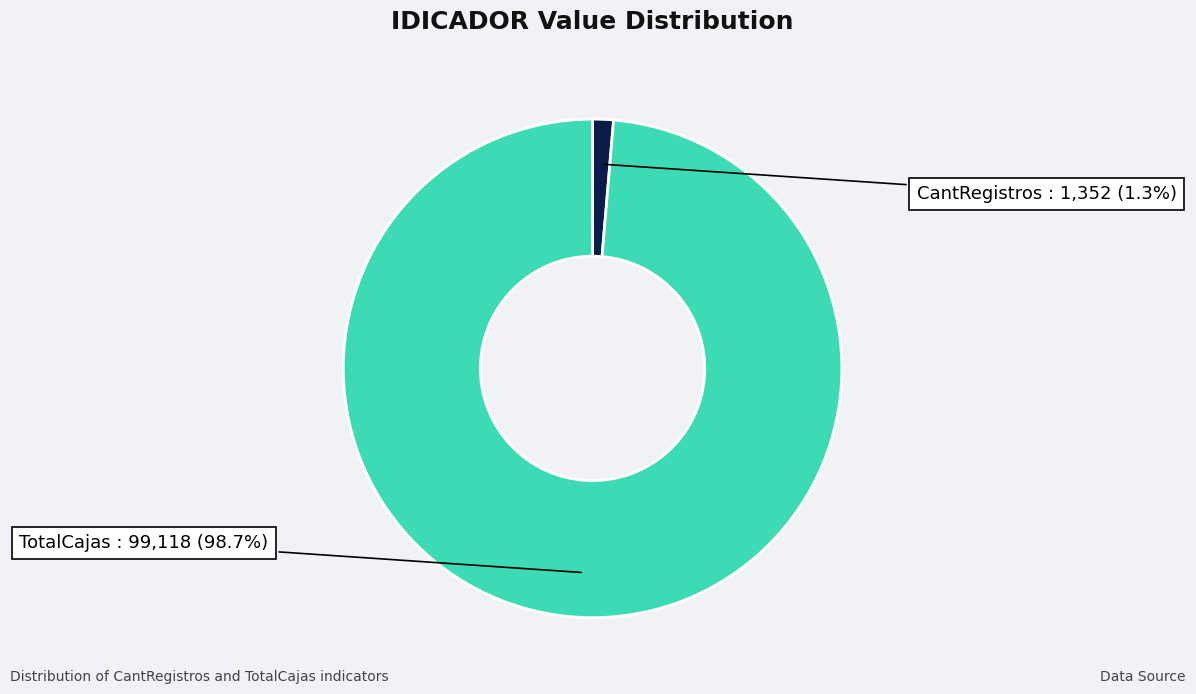

Which has a higher value, TotalCajas or CantRegistros?

TotalCajas